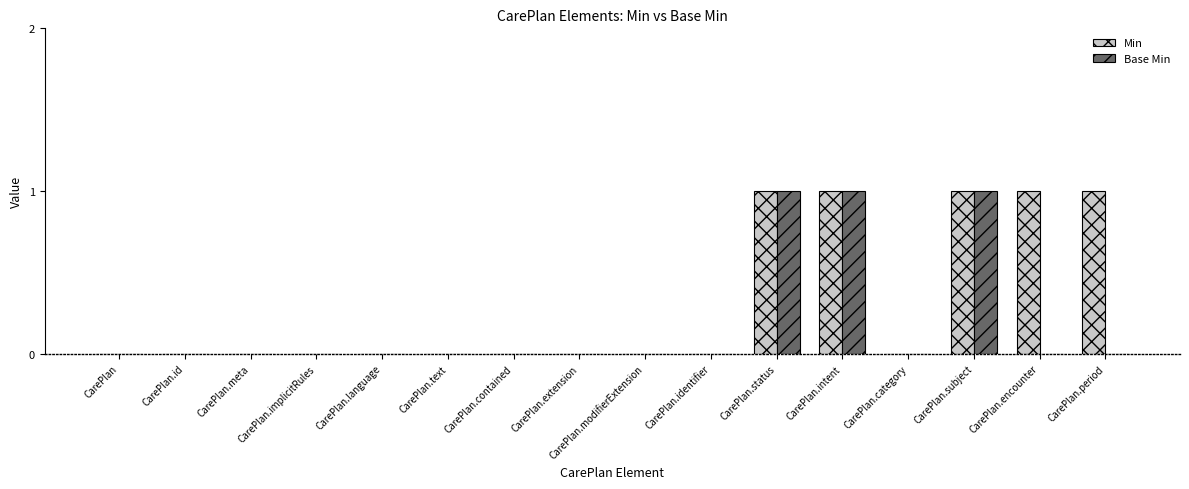

The value of Base Min at CarePlan.subject is 2. True or false?

False